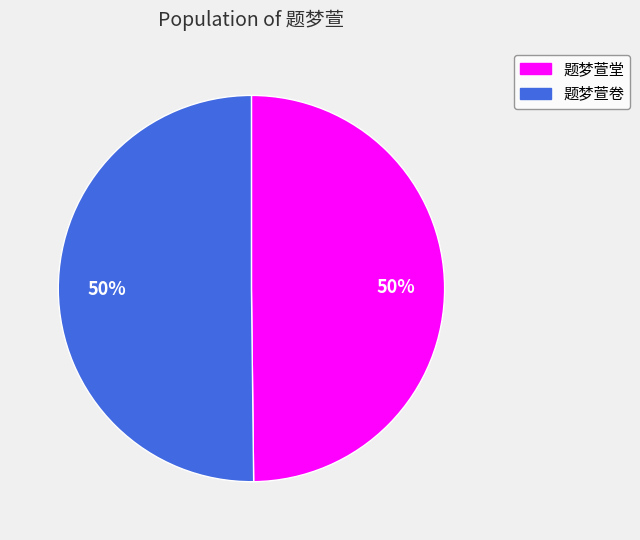

To the nearest percent, what portion does 题梦萱堂 represent?

50%